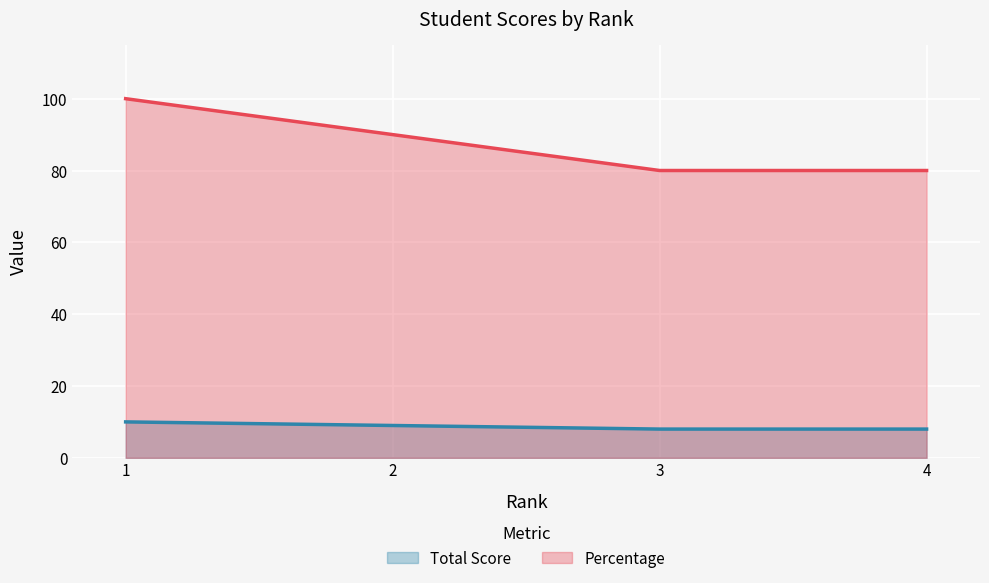

How many values in the Percentage series are below 90?

2